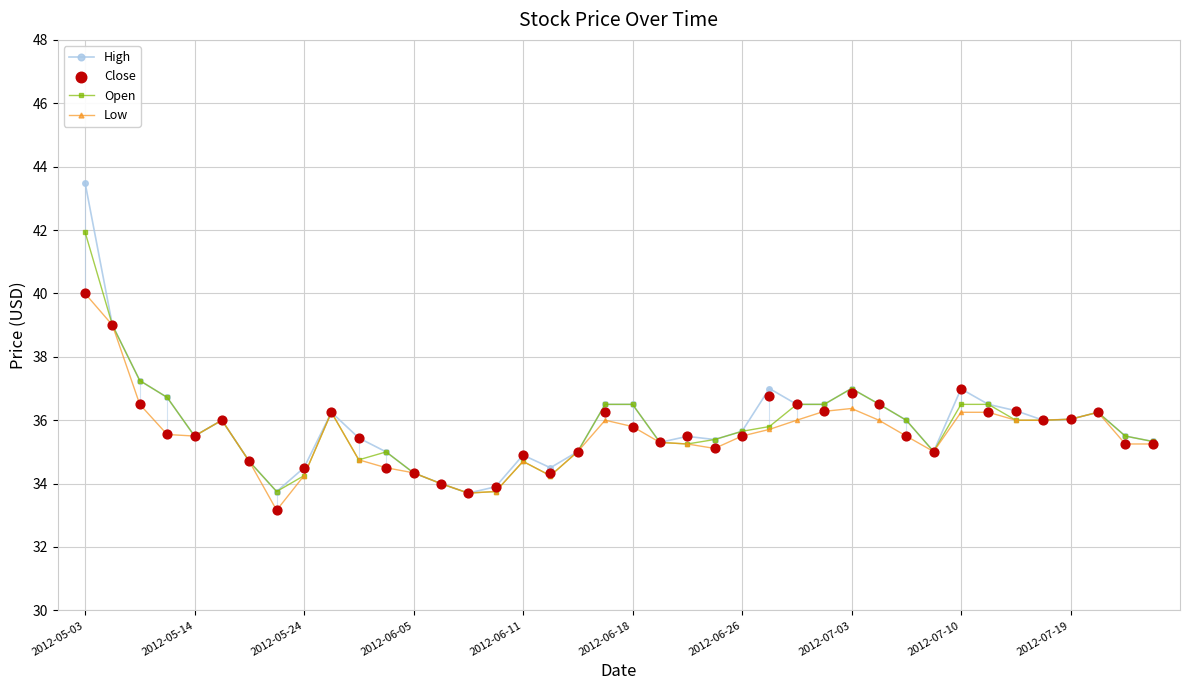

Which series has the largest total across all categories?

High